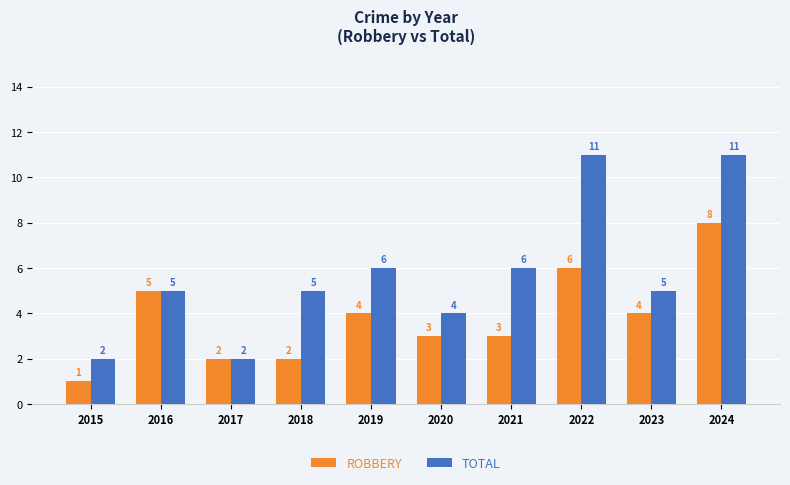

What is the approximate value of TOTAL at 2021?

6